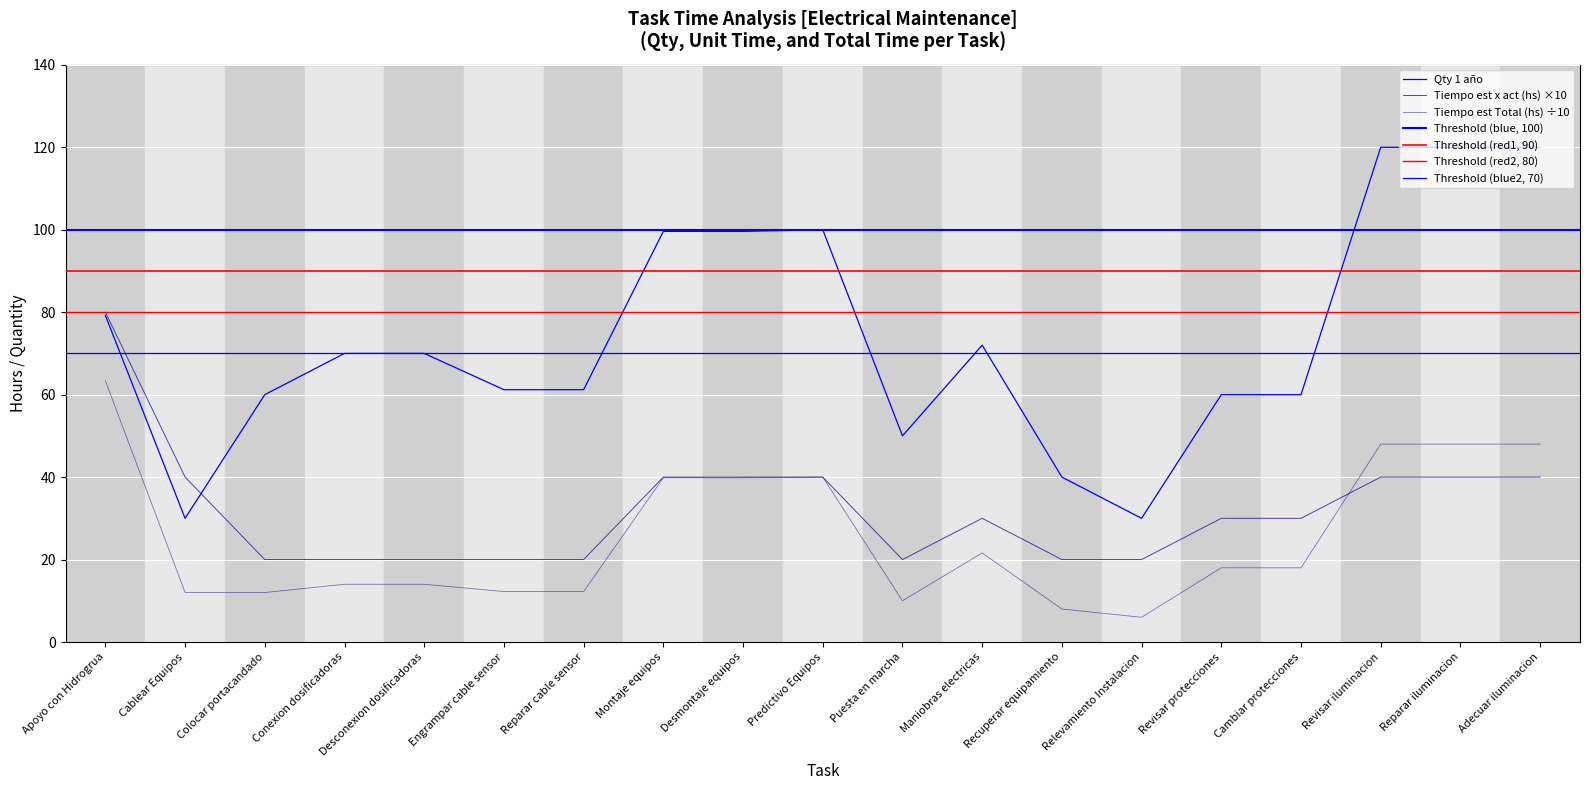

How many data points in Tiempo est Total (hs) are above 18?

8